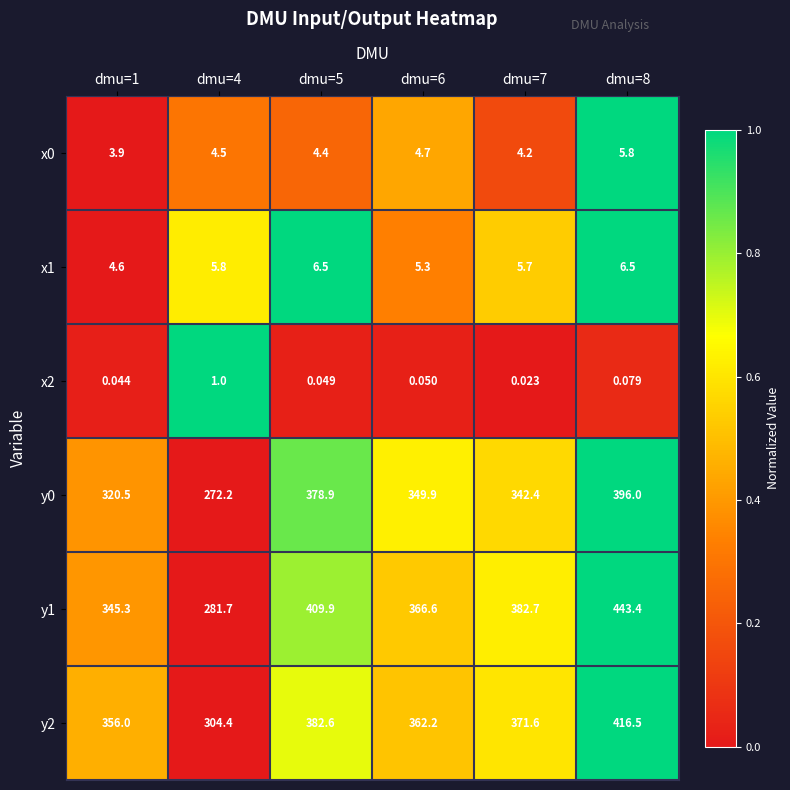

At which category is the sum across all series the highest?

dmu=8